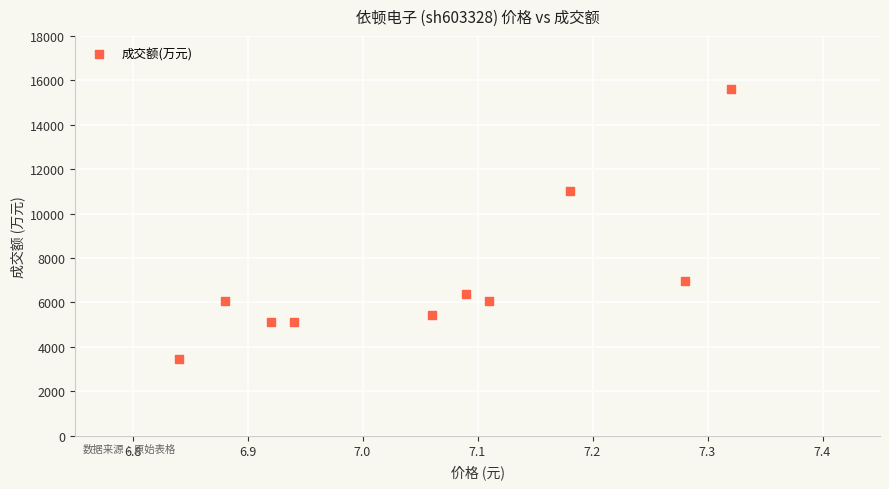

What is the average Y value?

7120